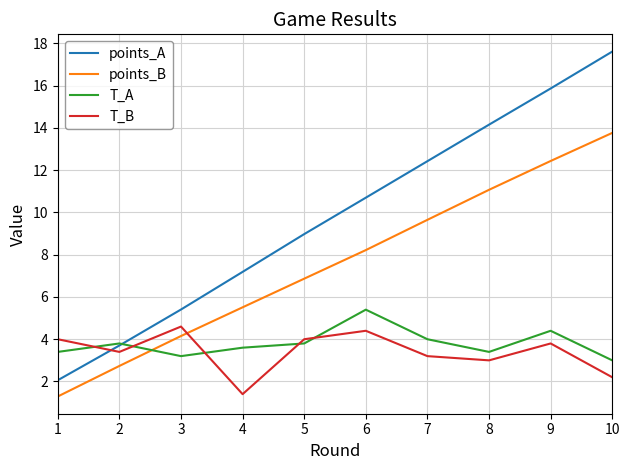

At which label does points_B first exceed 8?

6